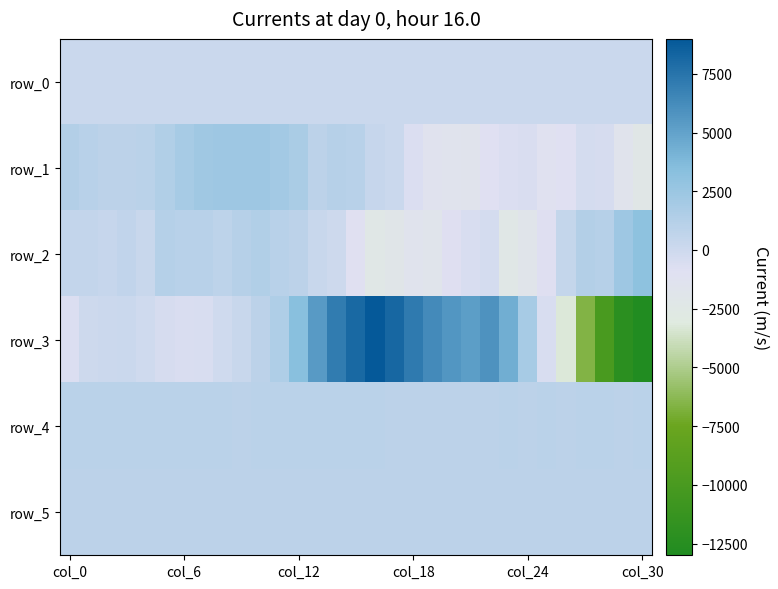

Which category has the lowest value in the row_1 series?

col_30